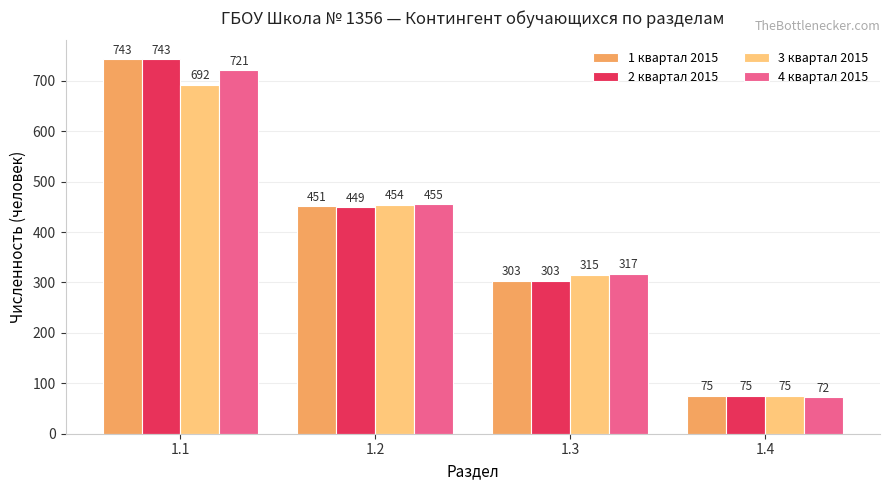

What is the difference between the highest and lowest values at 1.1?

51